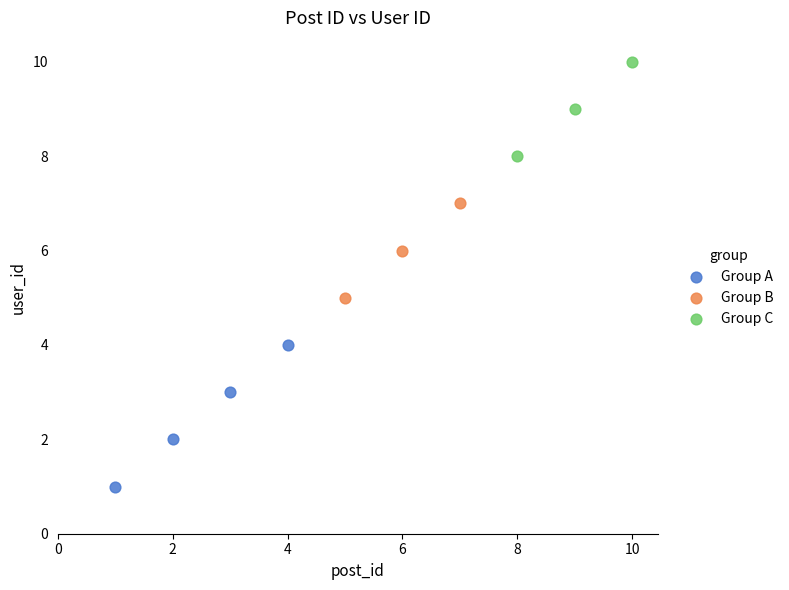

Which series contains the highest Y value?

Group C